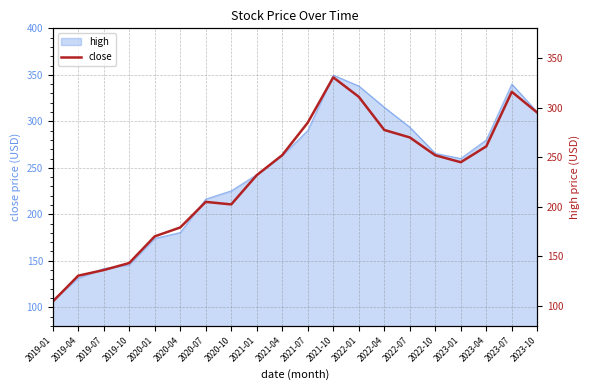

Where does the data first go above 252?

2021-04